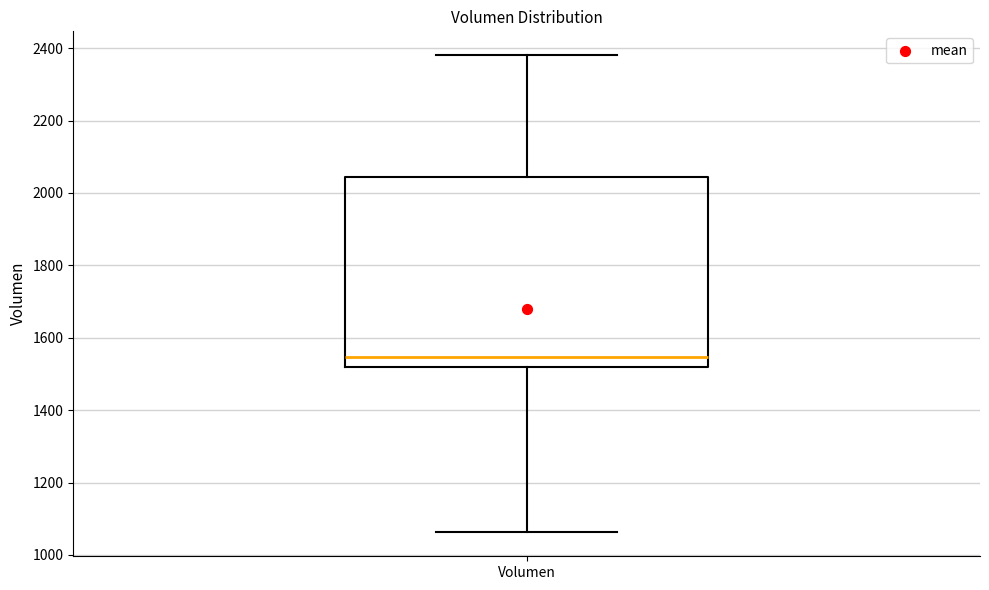

Where does the lower whisker of the box for Volumen end on the y-axis? The values are not printed on the chart, so give them approximately, as read against the axis.

1060